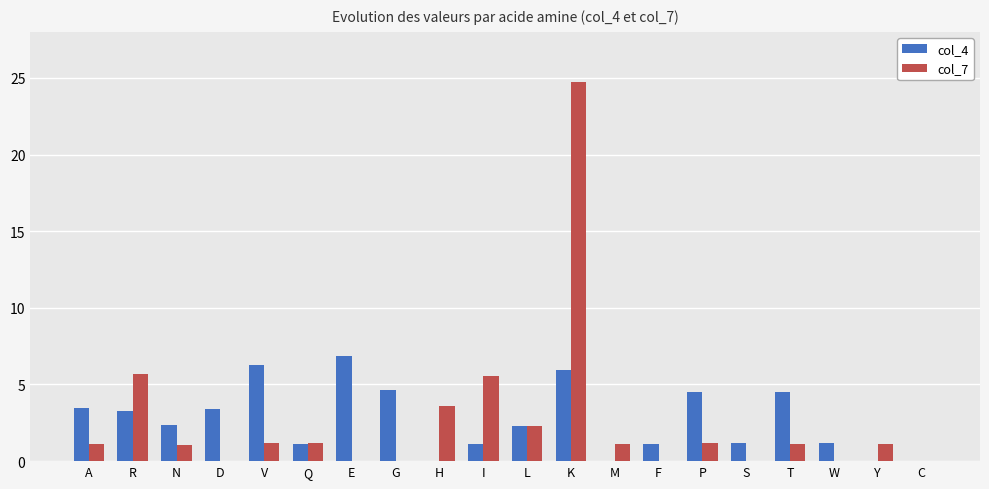

Between N and S, which series saw the biggest shift?

col_4